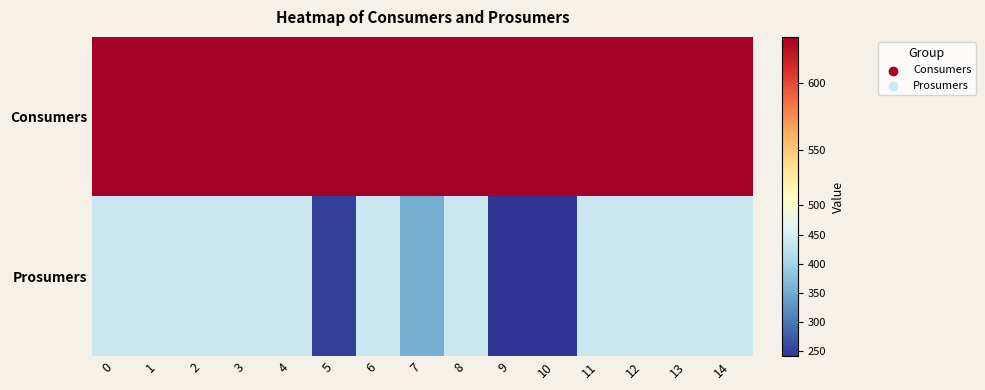

Which series has the largest range (max minus min)?

Prosumers